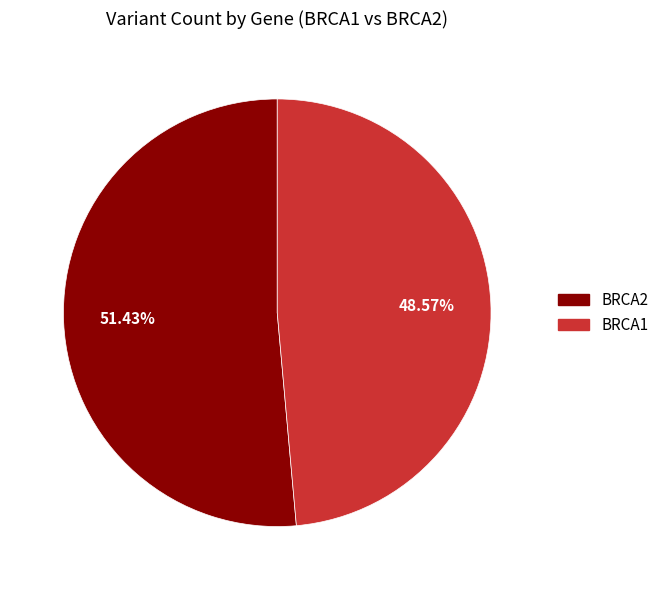

To the nearest percent, what percentage of the pie is BRCA1?

49%